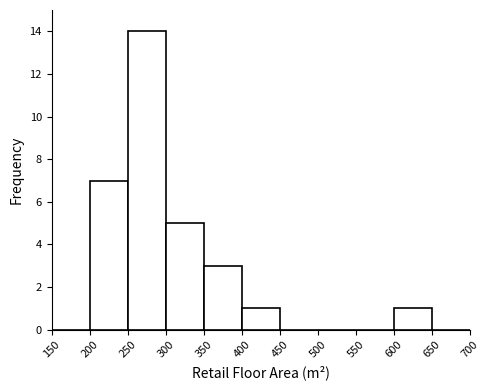

Reading left to right, transcribe this chart: for each bar, give the range it covers on the x-axis and its height. The values are not printed on the chart, so give them approximately, as read against the axis.

150 to 200: 0
200 to 250: 7
250 to 300: 14
300 to 350: 5
350 to 400: 3
400 to 450: 1
450 to 500: 0
500 to 550: 0
550 to 600: 0
600 to 650: 1
650 to 700: 0